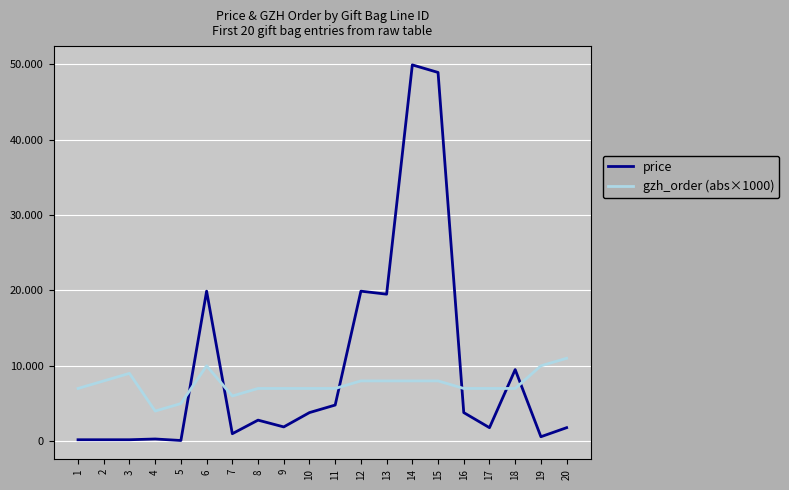

Is this an area chart (filled region under the line)?

No